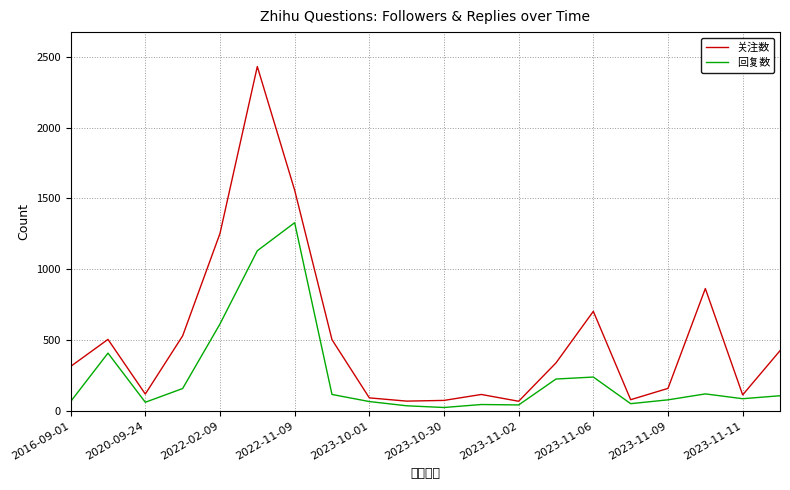

Rank the series by their maximum value, from lowest to highest.

回复数, 关注数